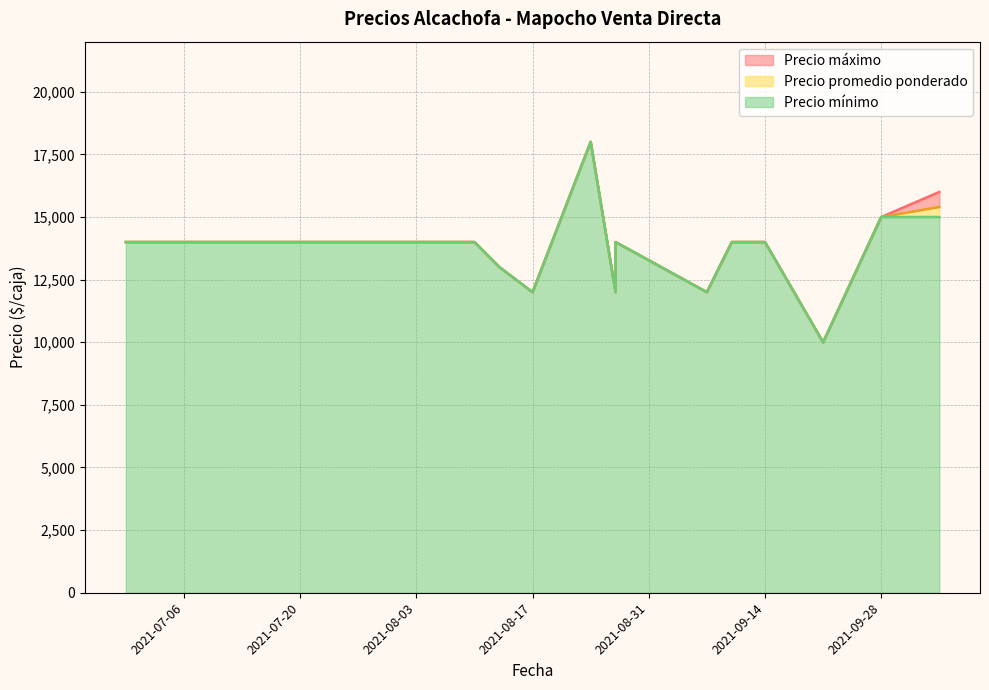

What is the difference between the Precio máximo values at 2021-06-29 and 2021-09-07?

2000